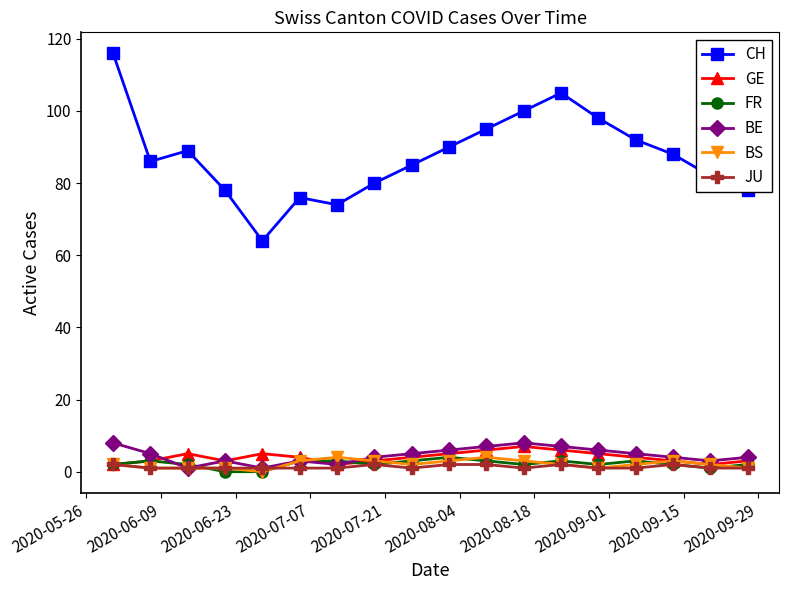

True or false: FR has more than 0 points higher than both neighbors.

True